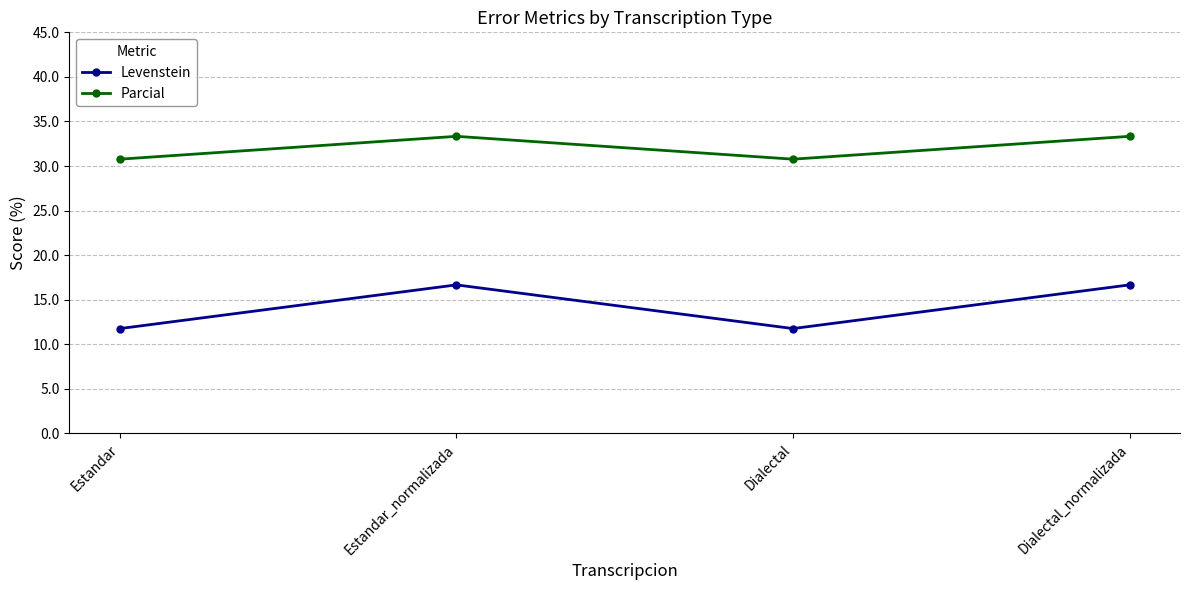

What is the smallest value displayed?

11.8